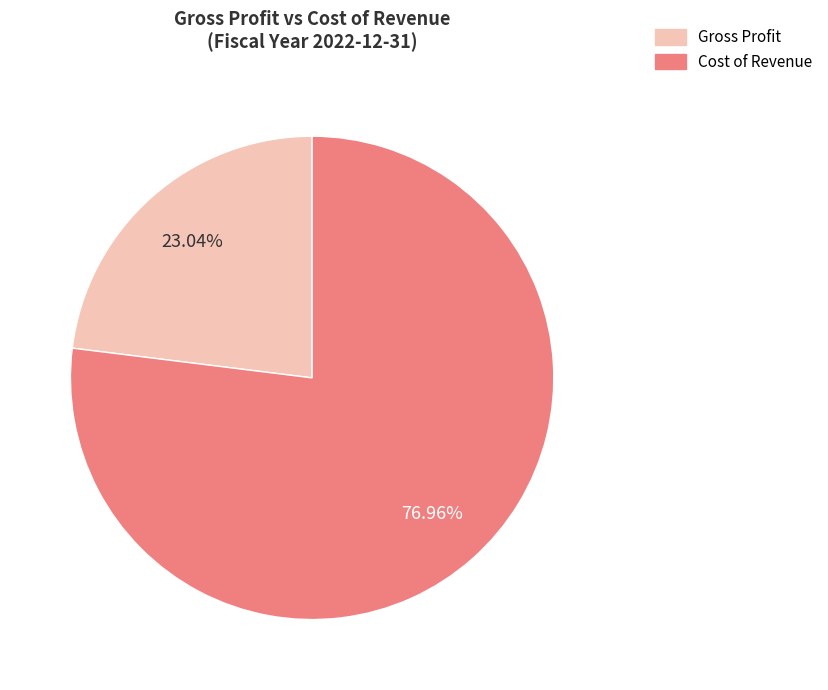

To the nearest percent, what is the average slice percentage?

50%